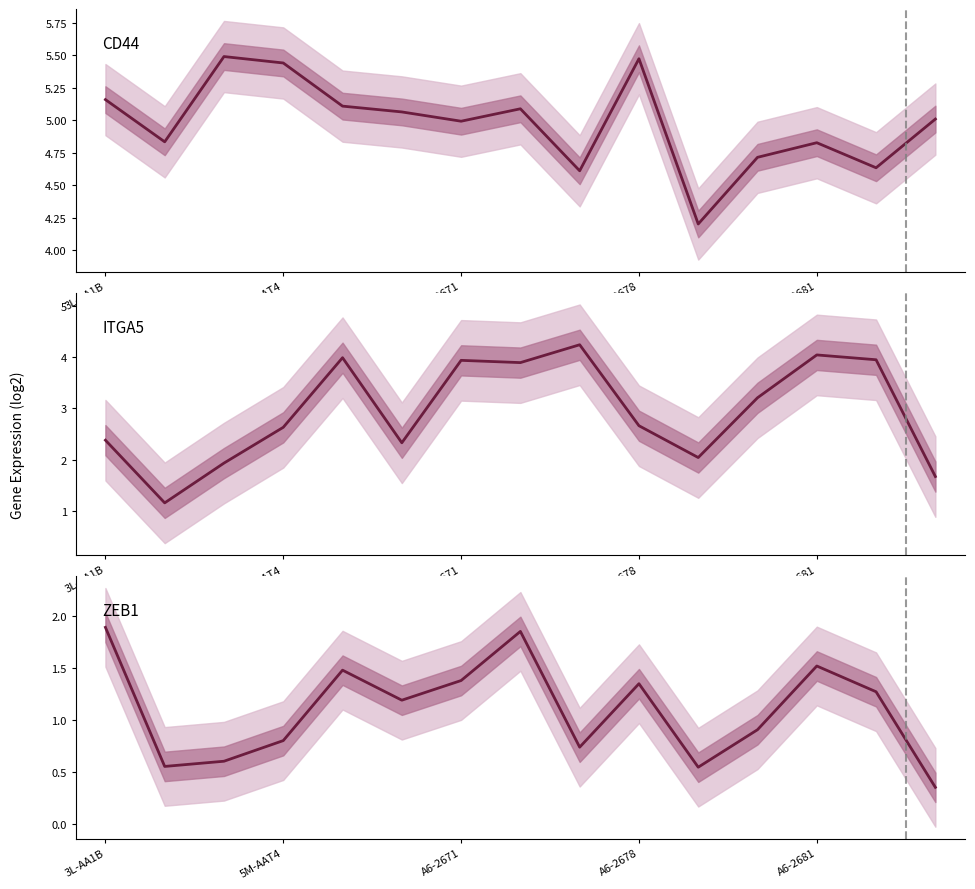

The value of ITGA5 at 5 is 2.3. True or false?

True